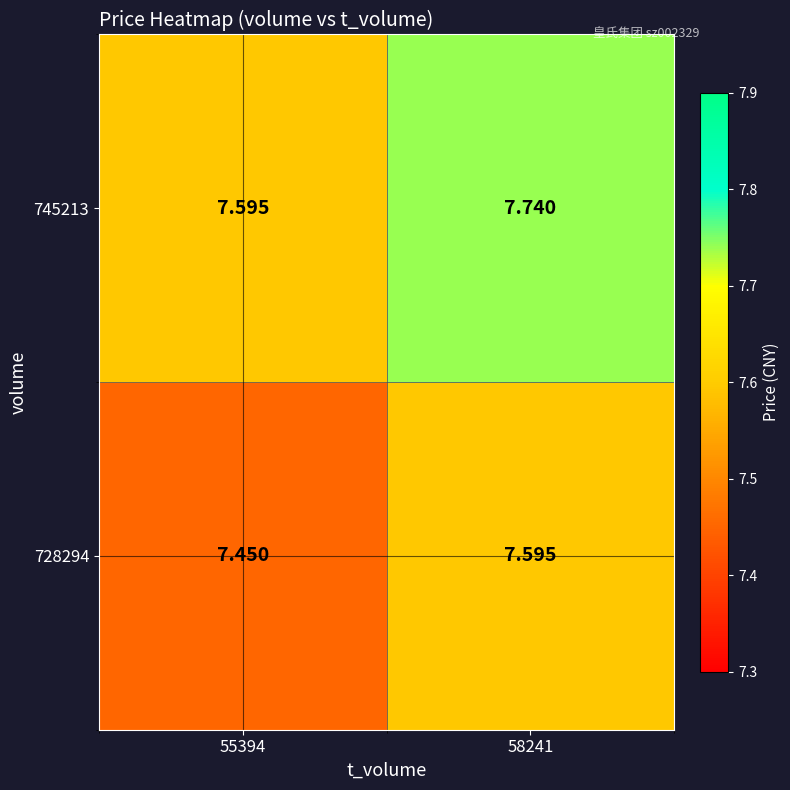

Rank the series by their average value, from lowest to highest.

728294, 745213